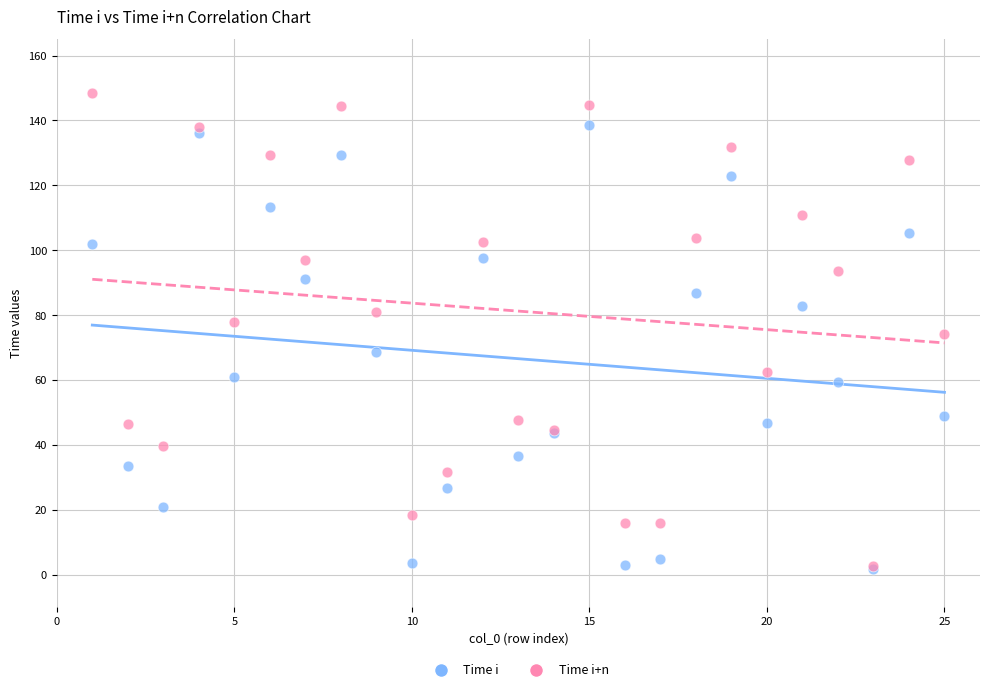

What are all the series names shown in the legend?

Time i, Time i+n